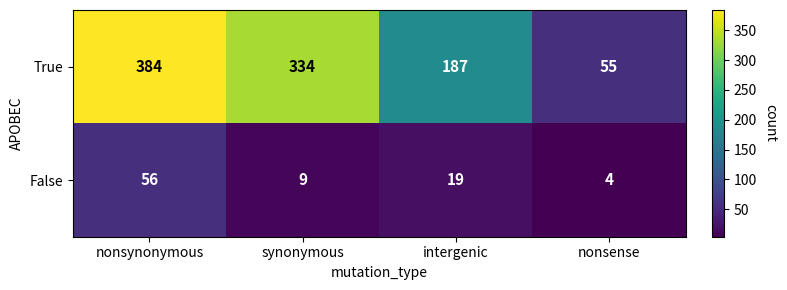

Between nonsynonymous and intergenic, which series saw the biggest shift?

True